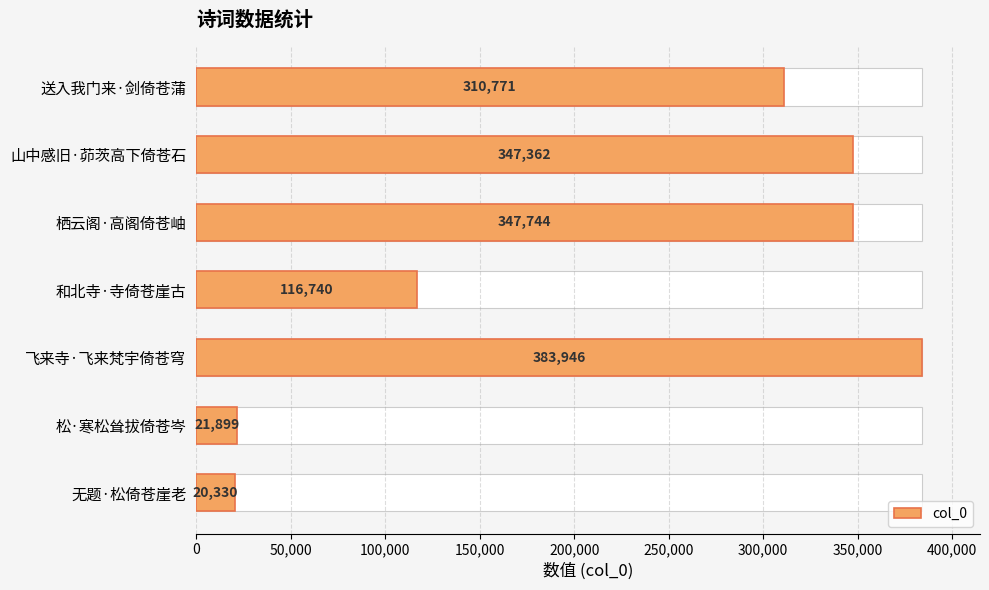

What is the minimum value shown in the chart?

20330